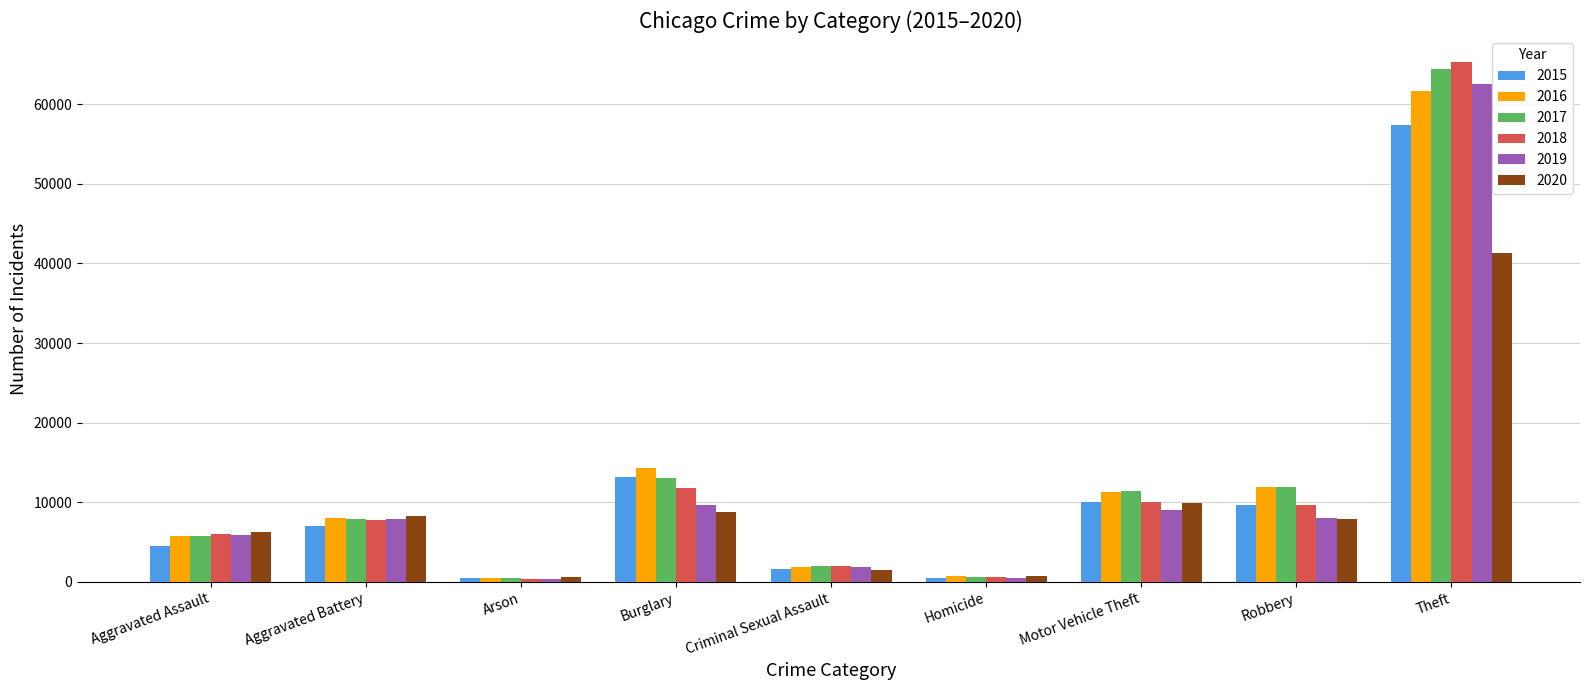

What is the greatest value displayed?

65286